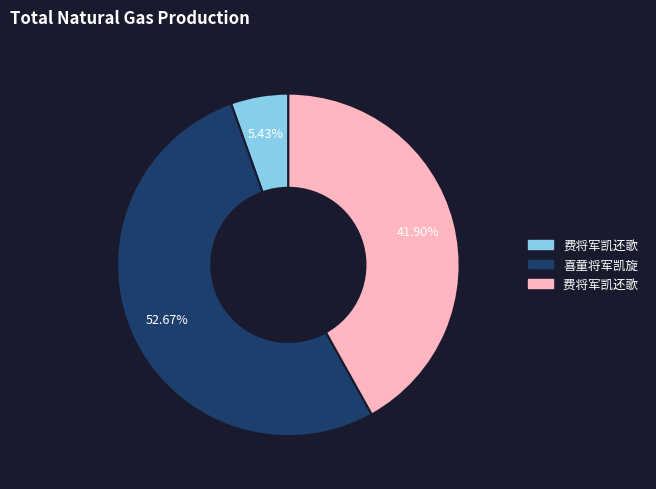

Does any single category account for the majority?

Yes